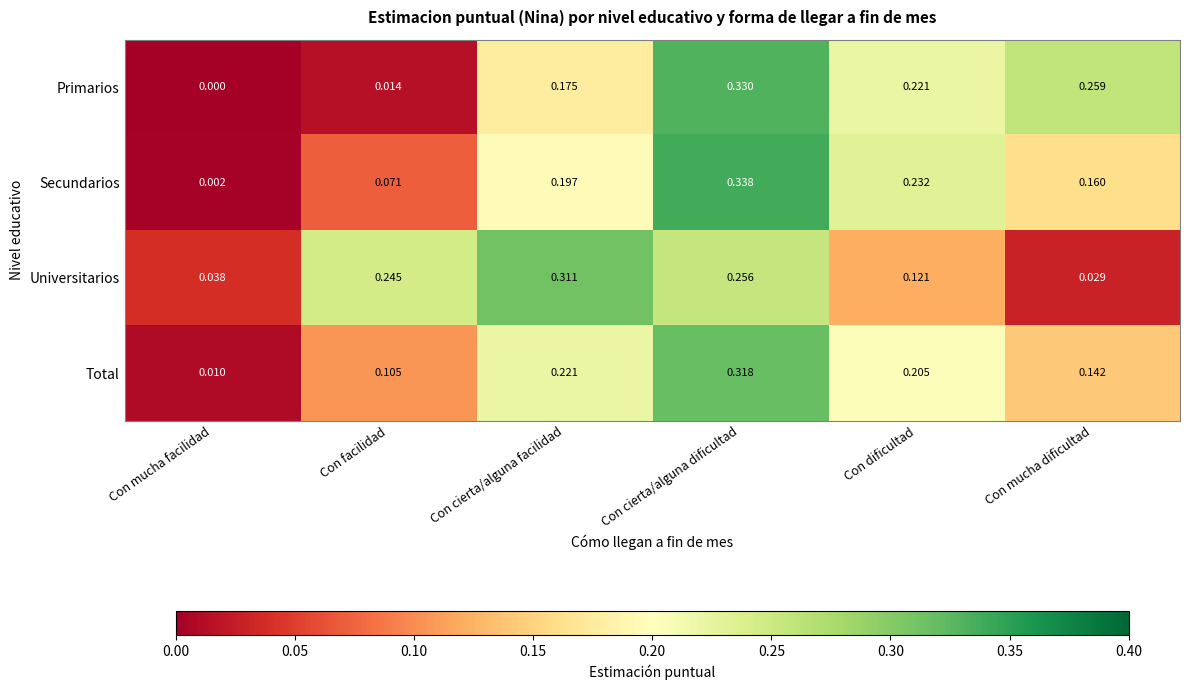

Which series changed the most between Con dificultad and Con mucha dificultad?

Universitarios